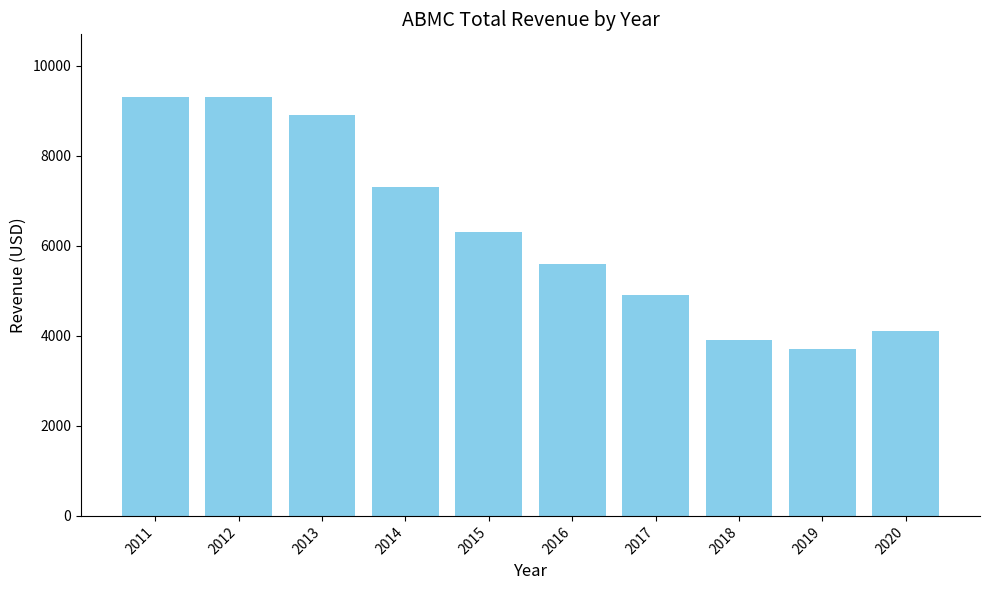

What is the difference between the maximum and minimum values?

5600